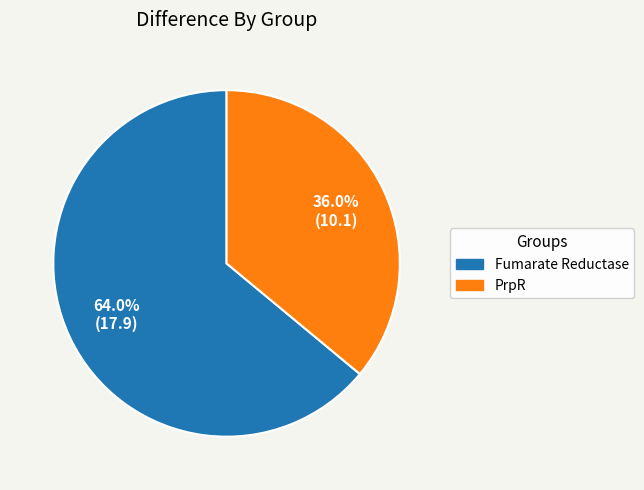

Combined, what portion of the pie is Fumarate Reductase and PrpR?

100.0%